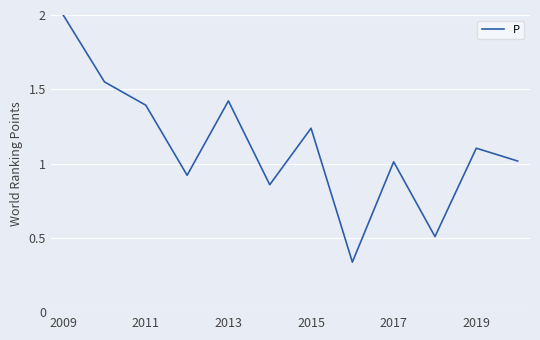

How many lines are shown in the chart?

1